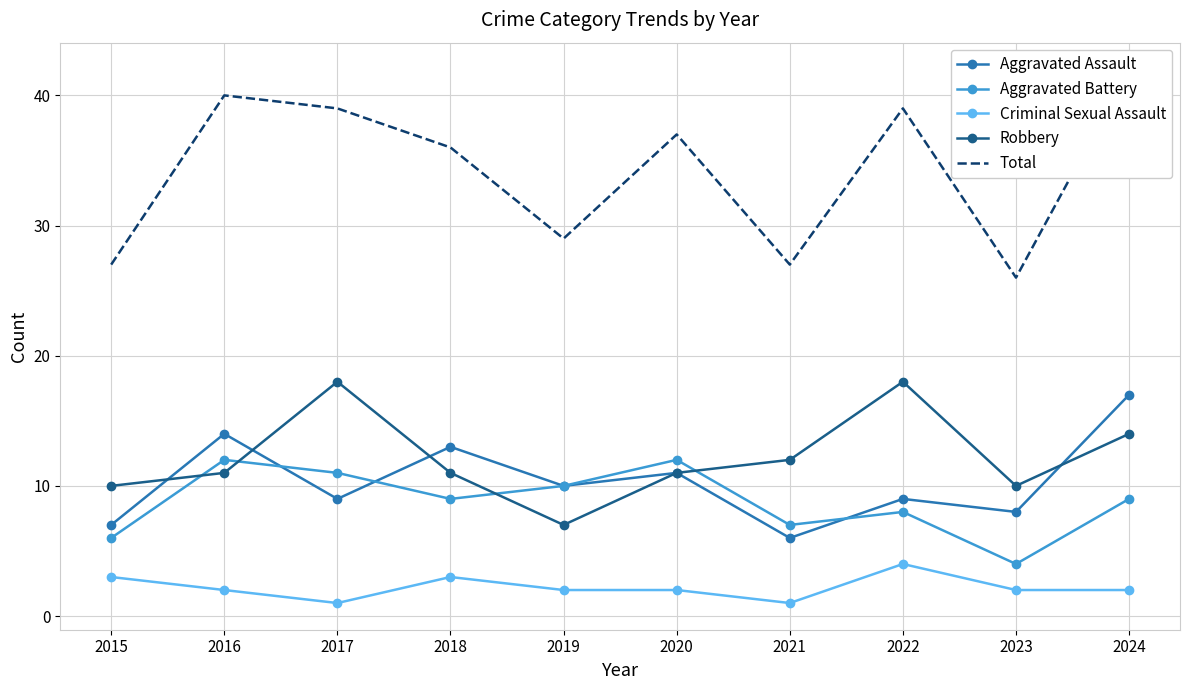

Where is Total nearest to the value 34?

2018